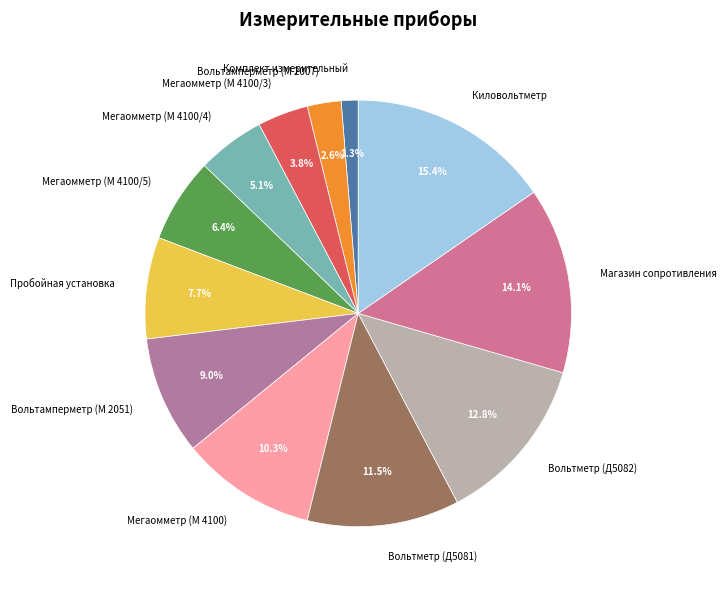

Between Комплект измерительный and Пробойная установка, which is larger?

Пробойная установка